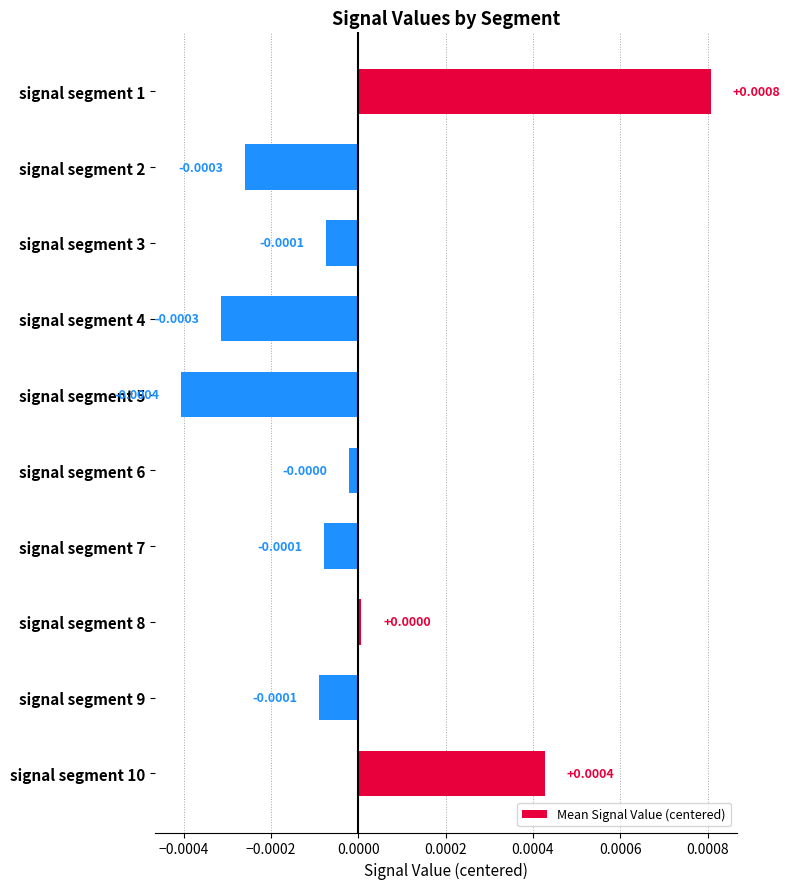

Which has a higher value, signal segment 5 or signal segment 6?

signal segment 6